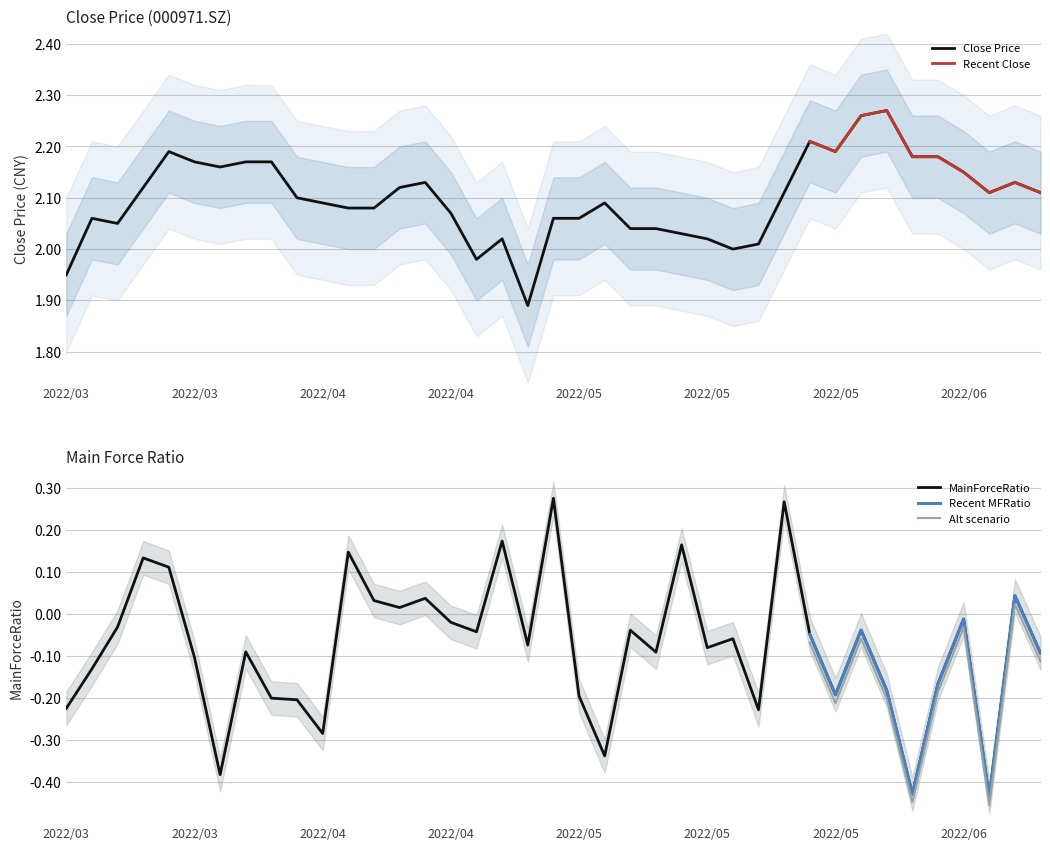

In MainForceRatio, how many points are lower than both neighbors (excluding endpoints)?

12